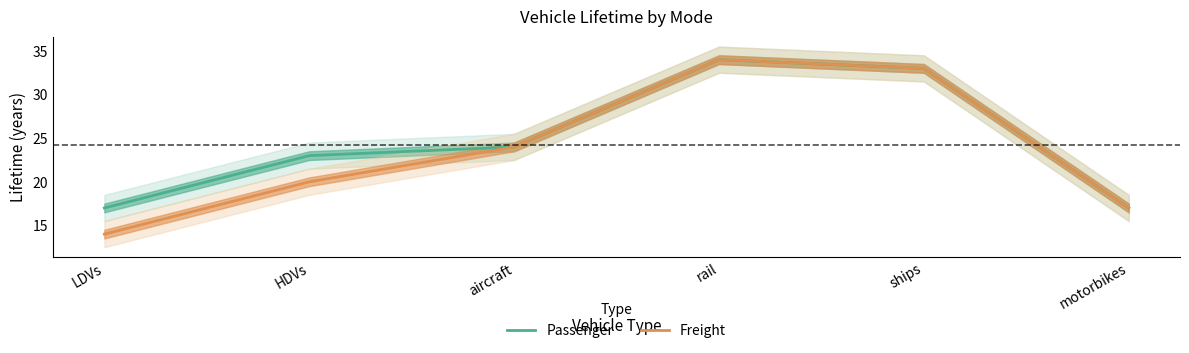

True or false: Passenger and Freight cross at least once.

False